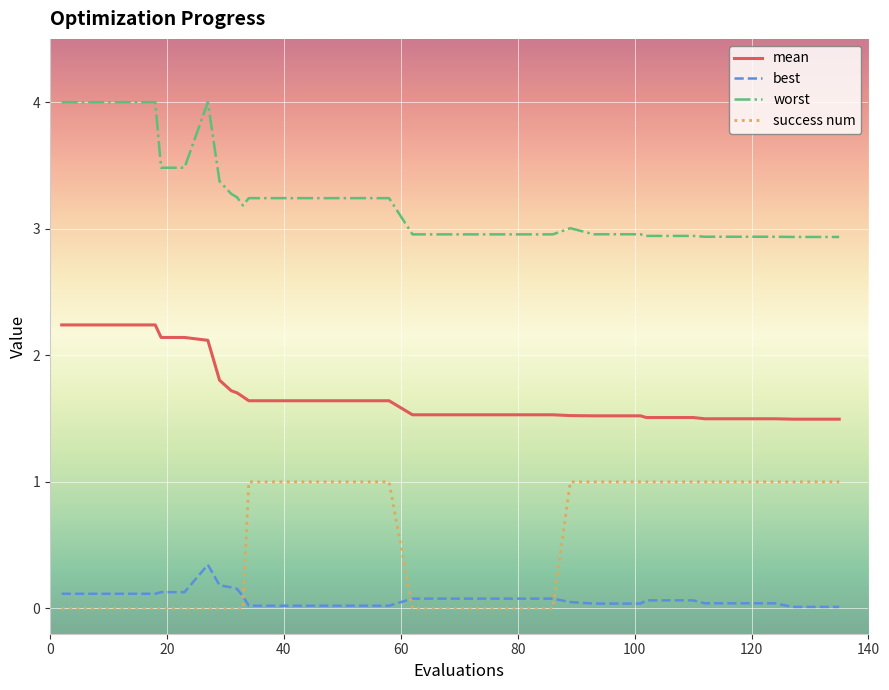

Is this an area chart (filled region under the line)?

No